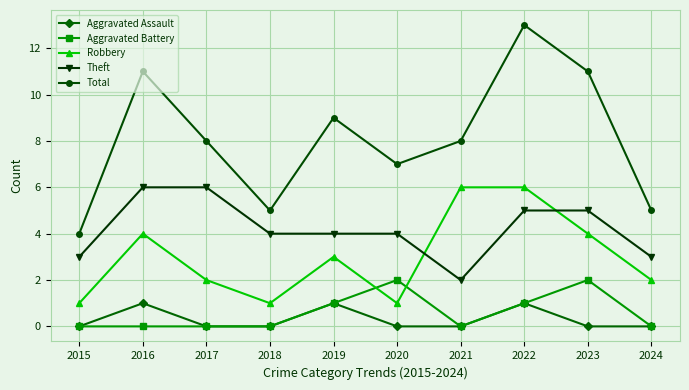

What is the value of the Total point at the 6th from the left?

7